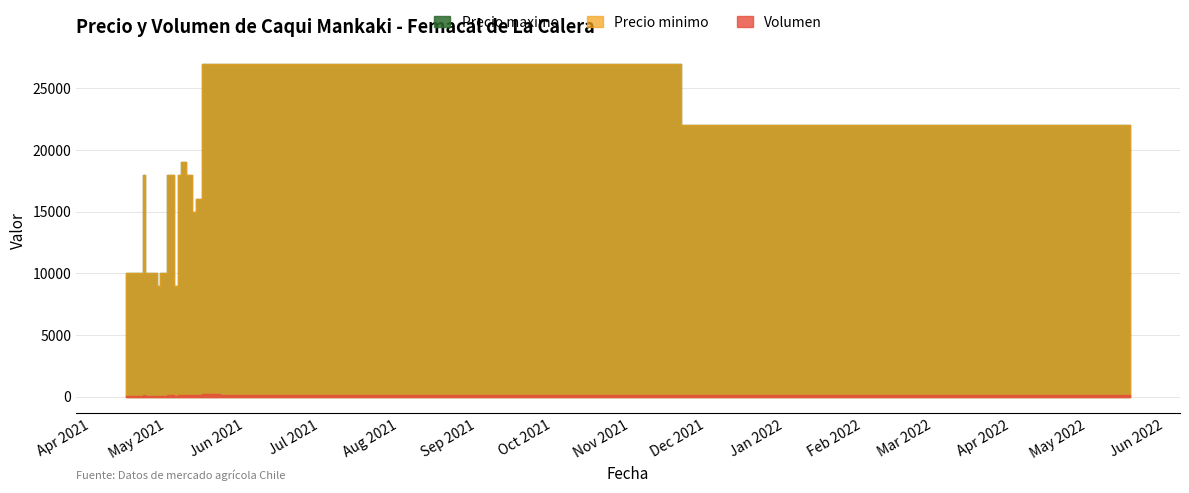

At which category does Precio minimo reach its first local valley?

2021-04-28